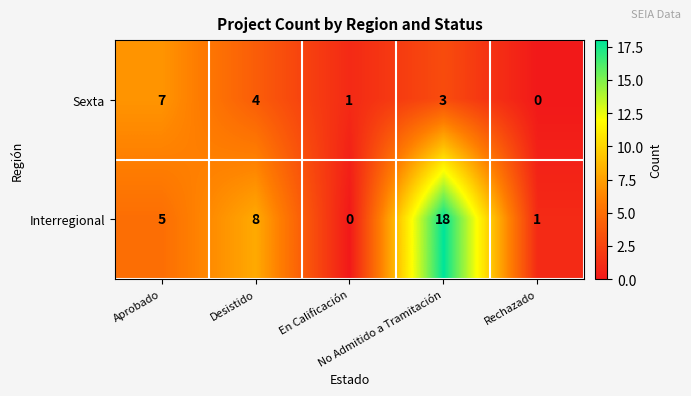

What is the difference between the second highest and minimum values in the Interregional series?

8